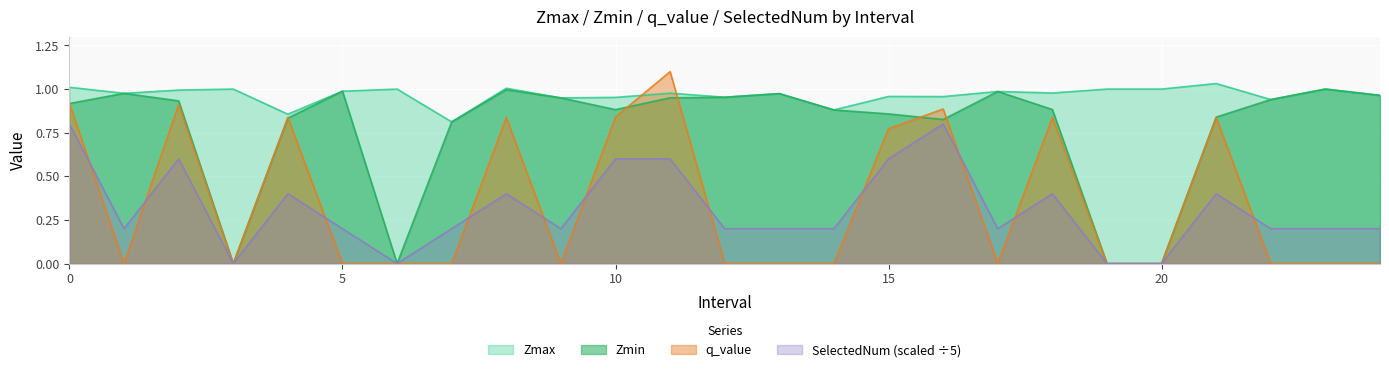

Which series has the widest spread of values?

q_value